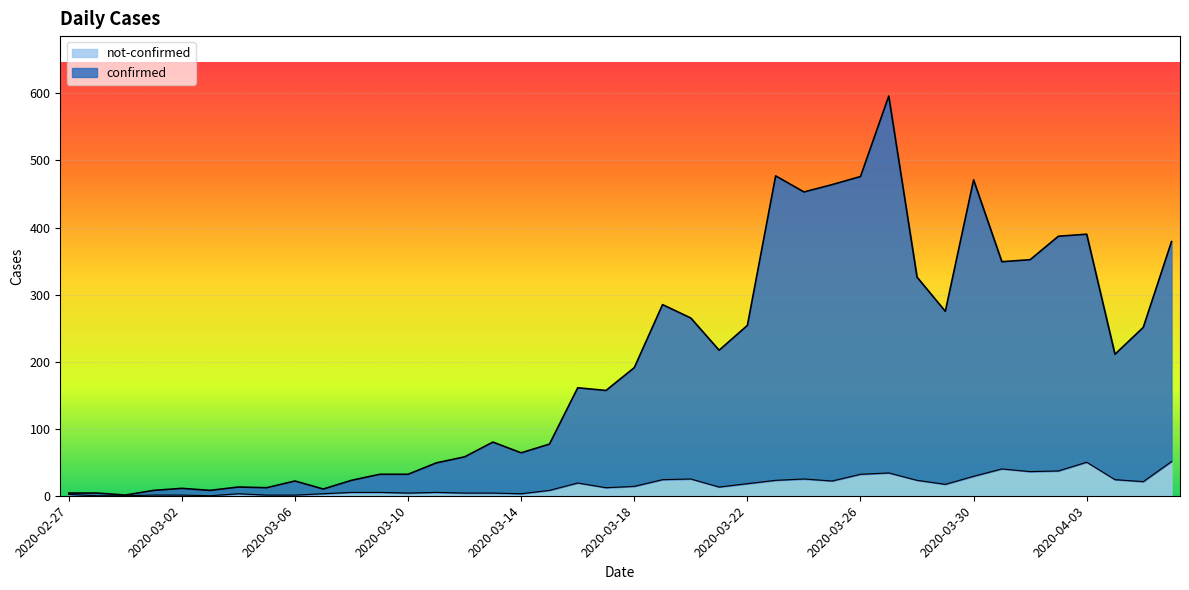

Reading left to right, extract all data points from this chart.

confirmed: 4	4	1	8	11	8	13	12	22	10	23	32	32	49	58	80	64	77	161	157	191	285	265	217	254	477	453	464	476	596	326	275	471	349	352	387	390	211	251	379
not-confirmed: 2	0	0	1	1	0	3	1	1	3	5	5	4	5	4	4	3	8	19	12	14	24	25	13	18	23	25	22	32	34	23	17	29	40	36	37	50	24	21	51